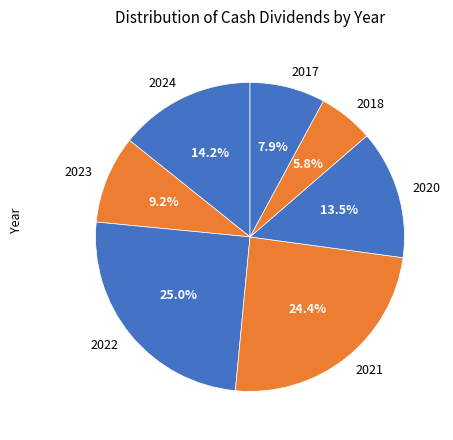

To the nearest percent, what portion does 2024 represent?

14%